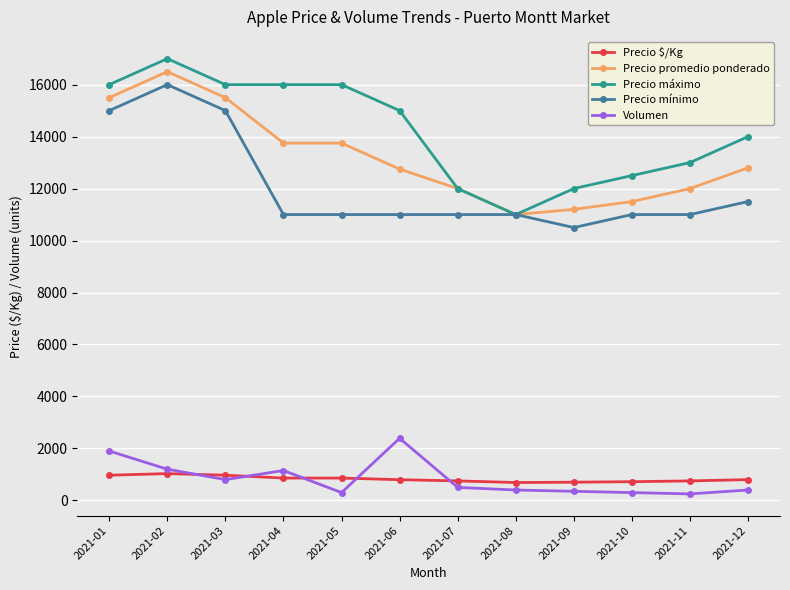

The value of Precio mínimo at 2021-10 is 11000. True or false?

True